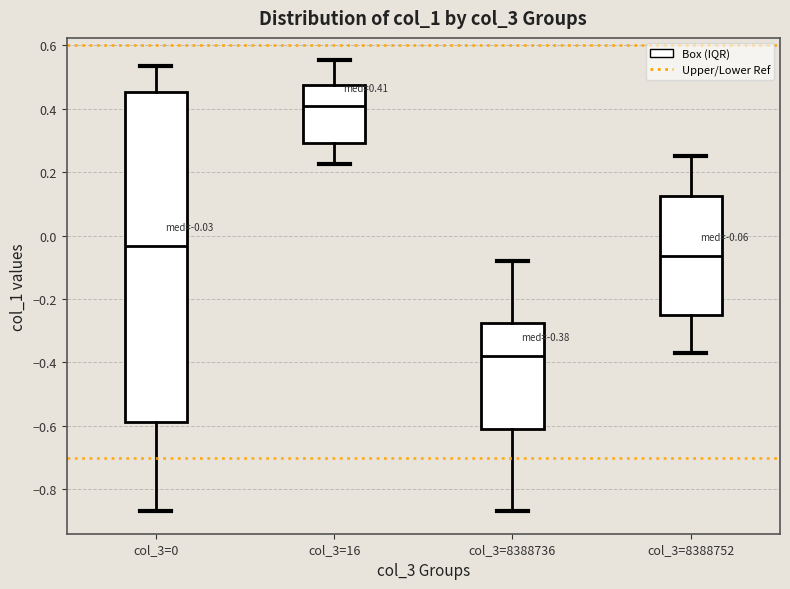

Which box is the tallest, from its lower edge to its upper edge?

col_3=0